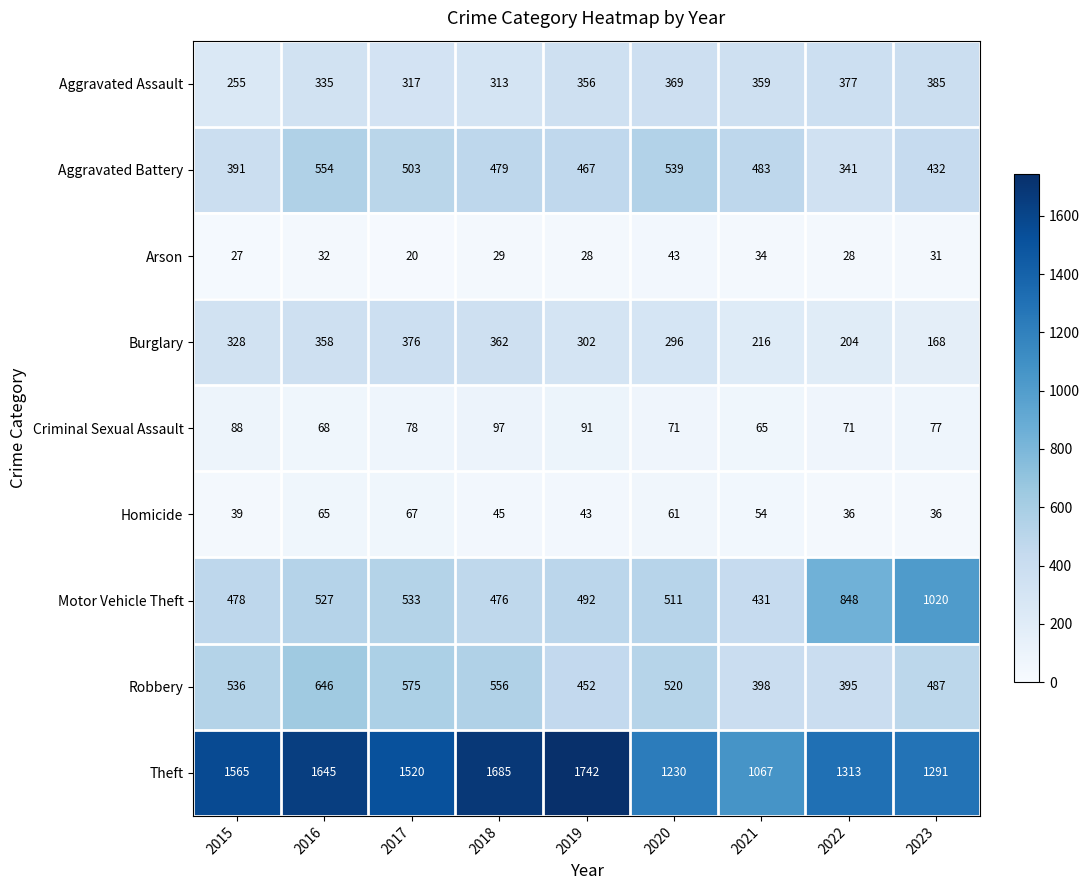

Which series has the largest total across all categories?

Theft